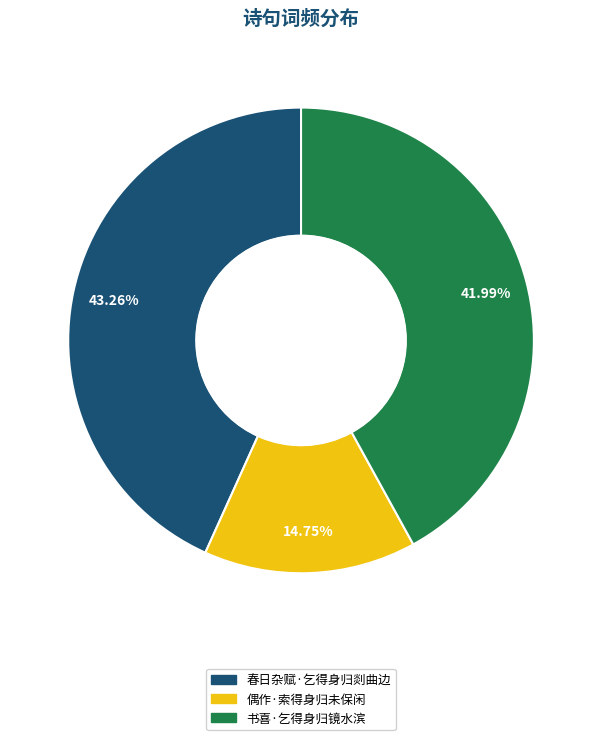

Is it true that 春日杂赋·乞得身归剡曲边 is 49% of the pie?

False